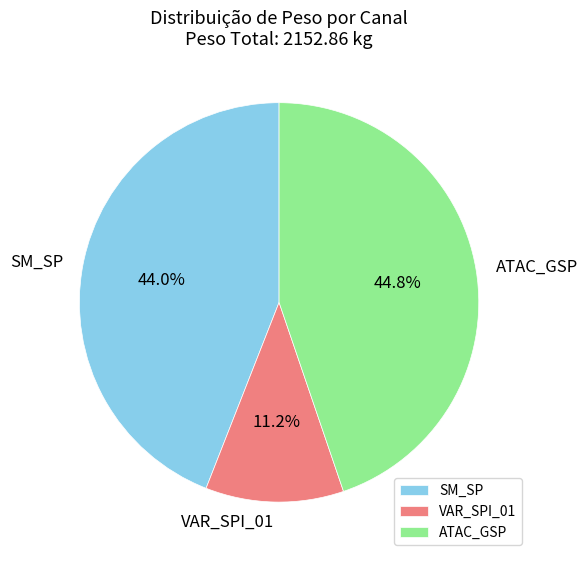

Is SM_SP the majority of the pie?

No